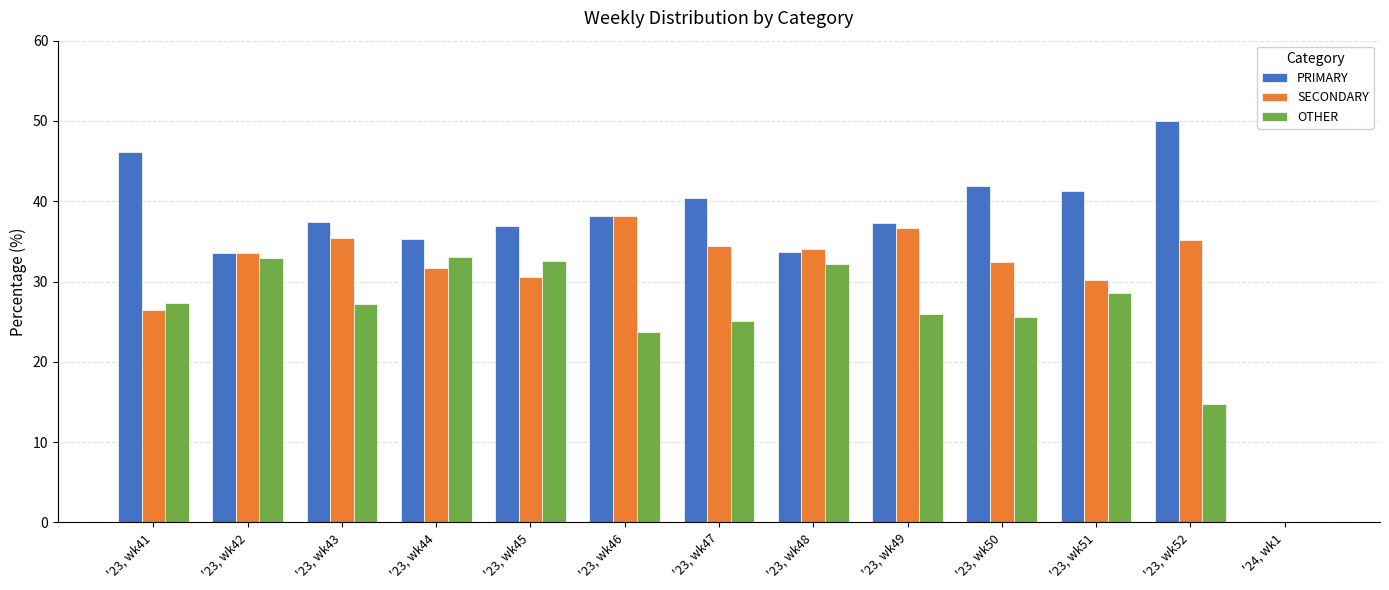

Is the value of SECONDARY at '23, wk46 greater than the value of OTHER at '24, wk1?

Yes